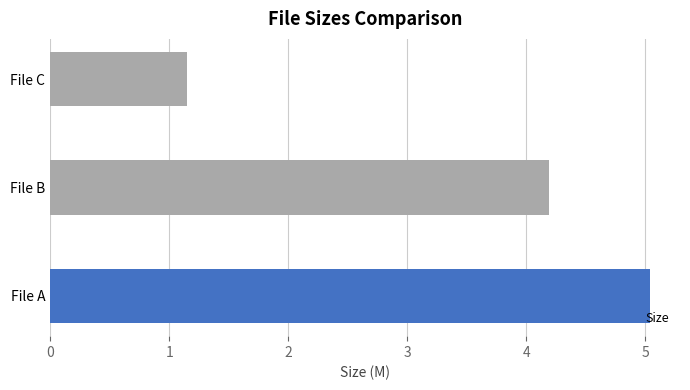

Rank the categories by value from highest to lowest.

File A, File B, File C